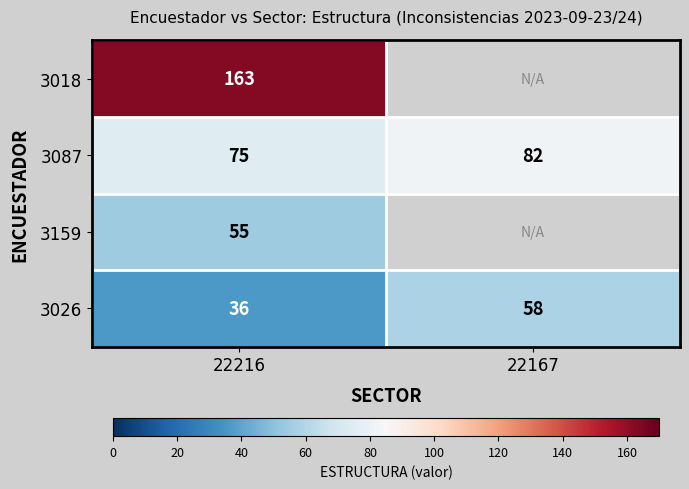

How many series are shown in this chart?

4